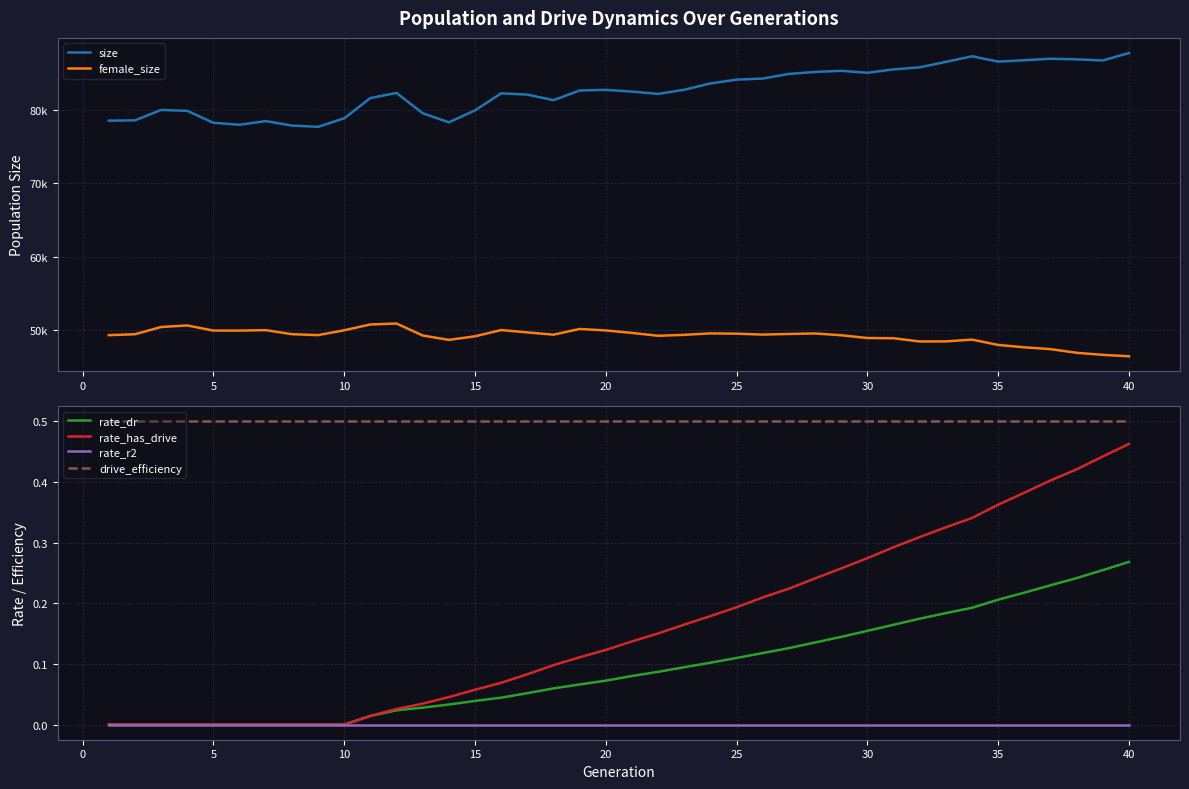

True or false: rate_r2 has more than 0 points higher than both neighbors.

False